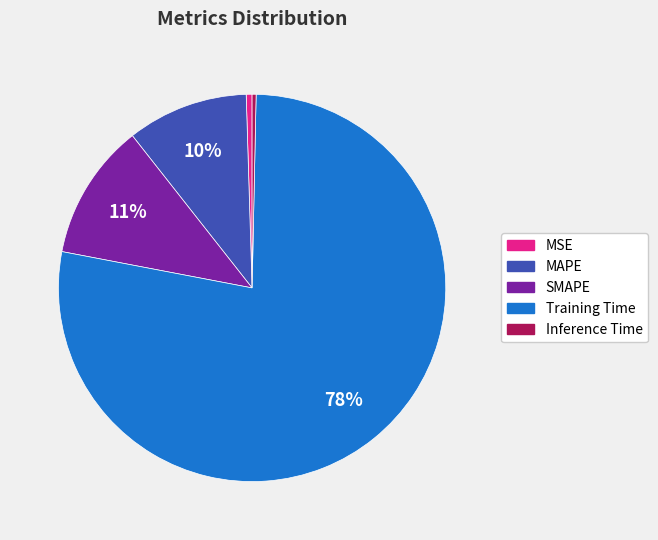

To the nearest percent, what is the average slice percentage?

20%